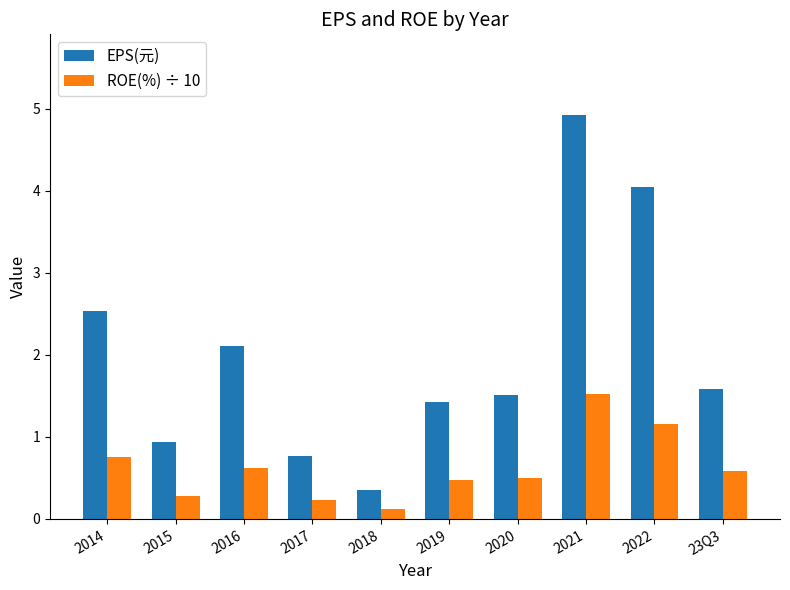

What value does the ROE(%) ÷ 10 series have at 2020?

0.5